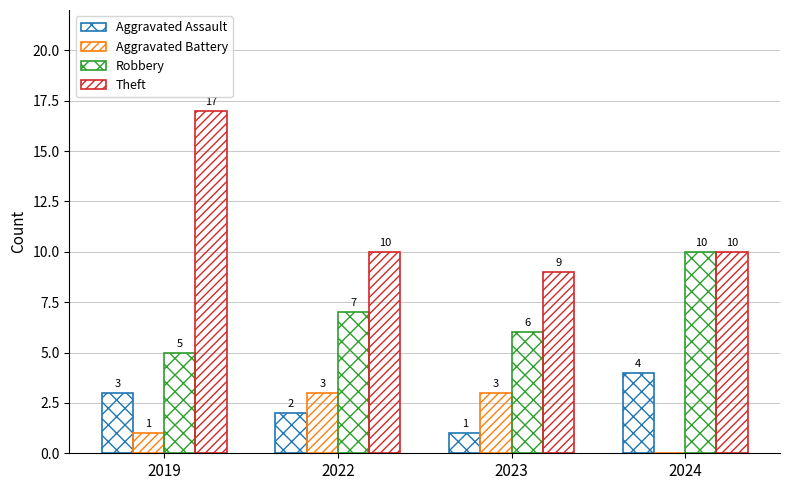

Which has a higher value, 2019 or 2024?

2024